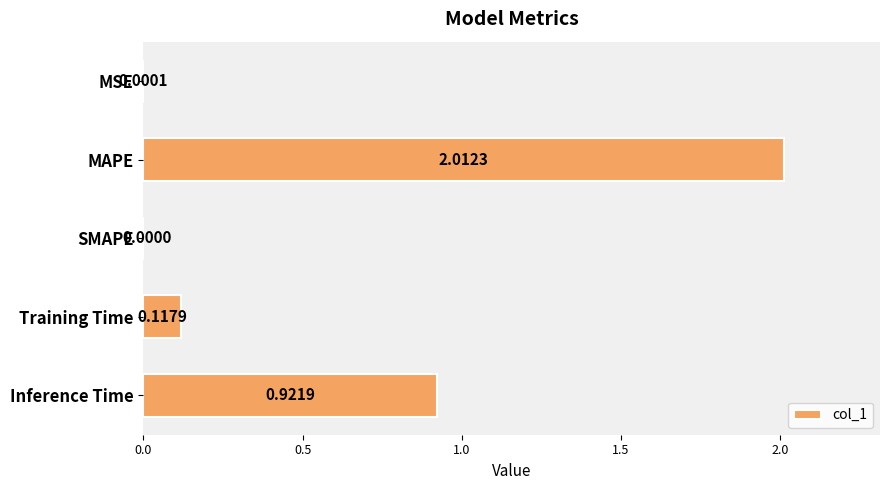

Count the number of data series in this chart.

1